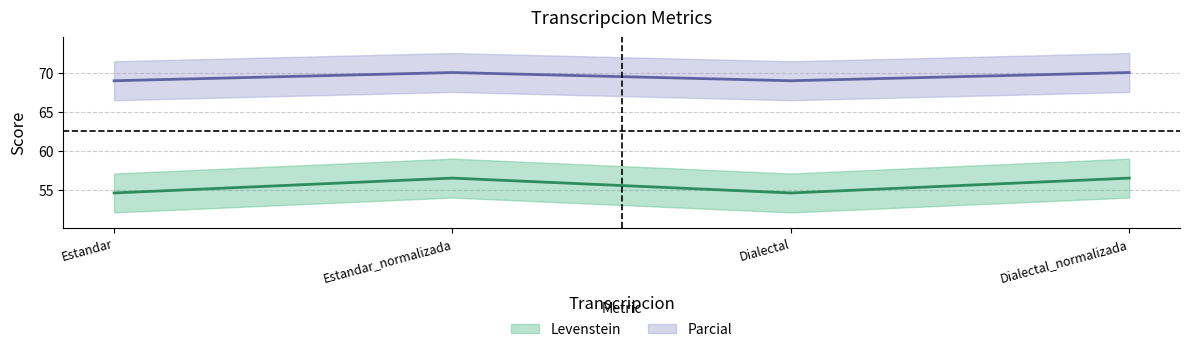

What is the difference between the Levenstein values at Estandar and Dialectal_normalizada?

1.9